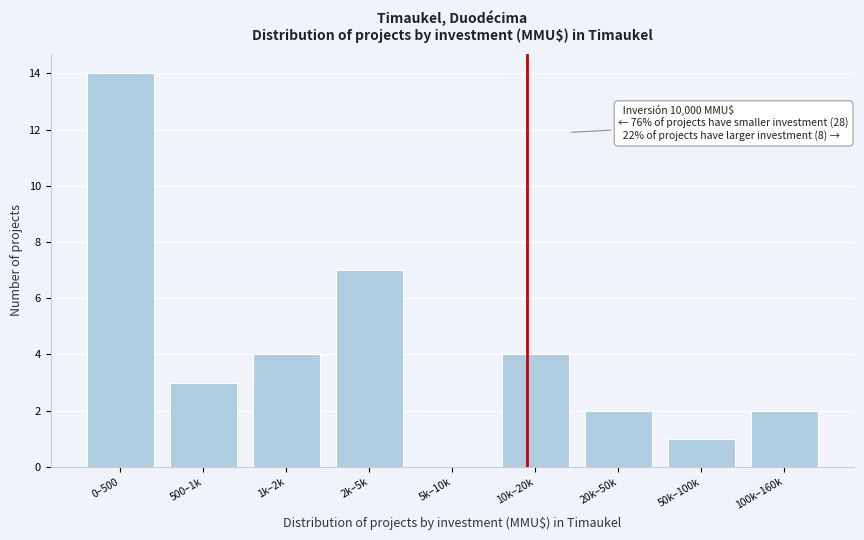

Reading left to right, list all the values displayed in this chart.

0–500=14	500–1k=3	1k–2k=4	2k–5k=7	5k–10k=0	10k–20k=4	20k–50k=2	50k–100k=1	100k–160k=2